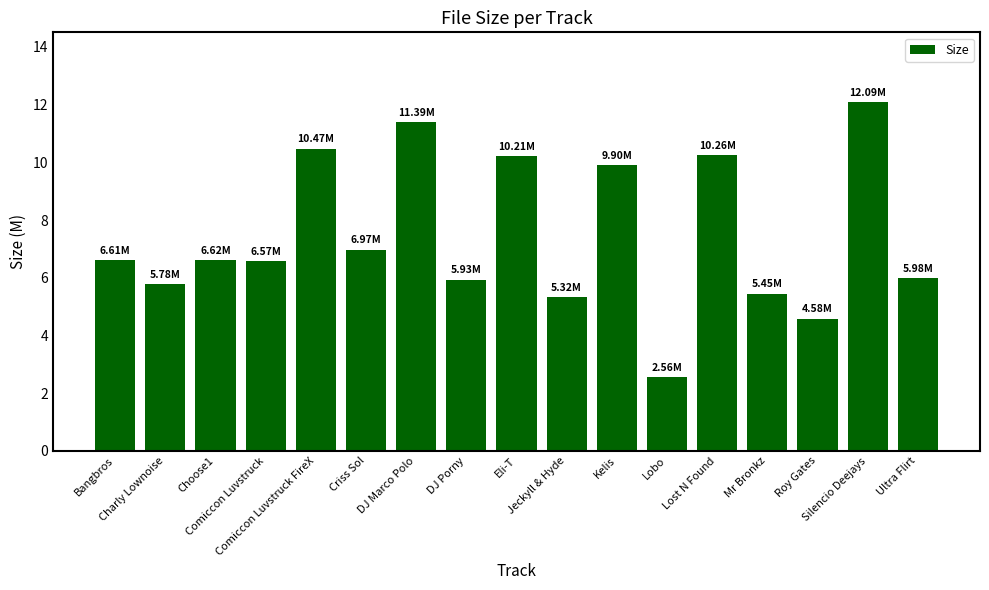

Between DJ Porny and Choose1, which is larger?

Choose1